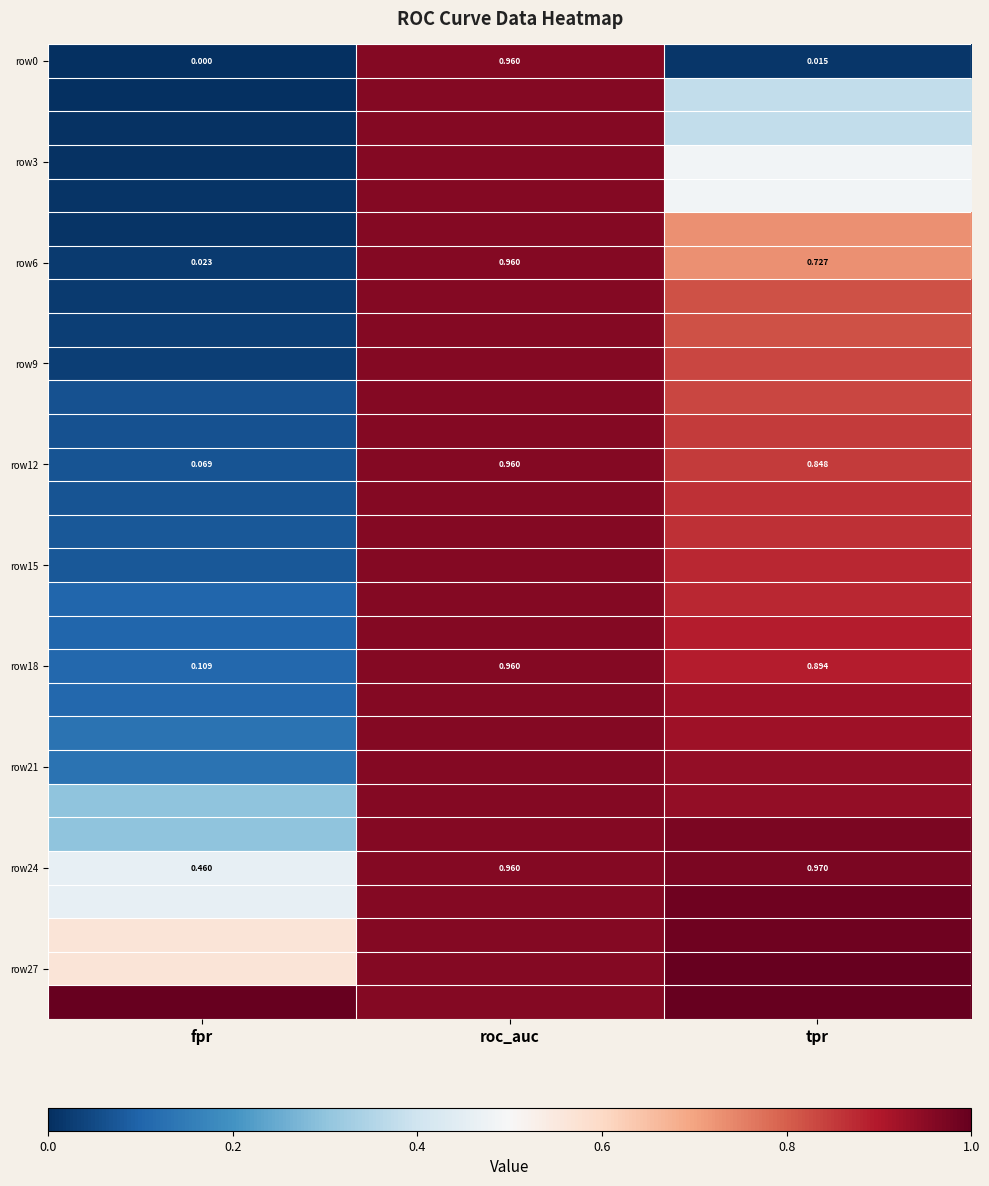

Which category has the highest value in the row18 series?

roc_auc